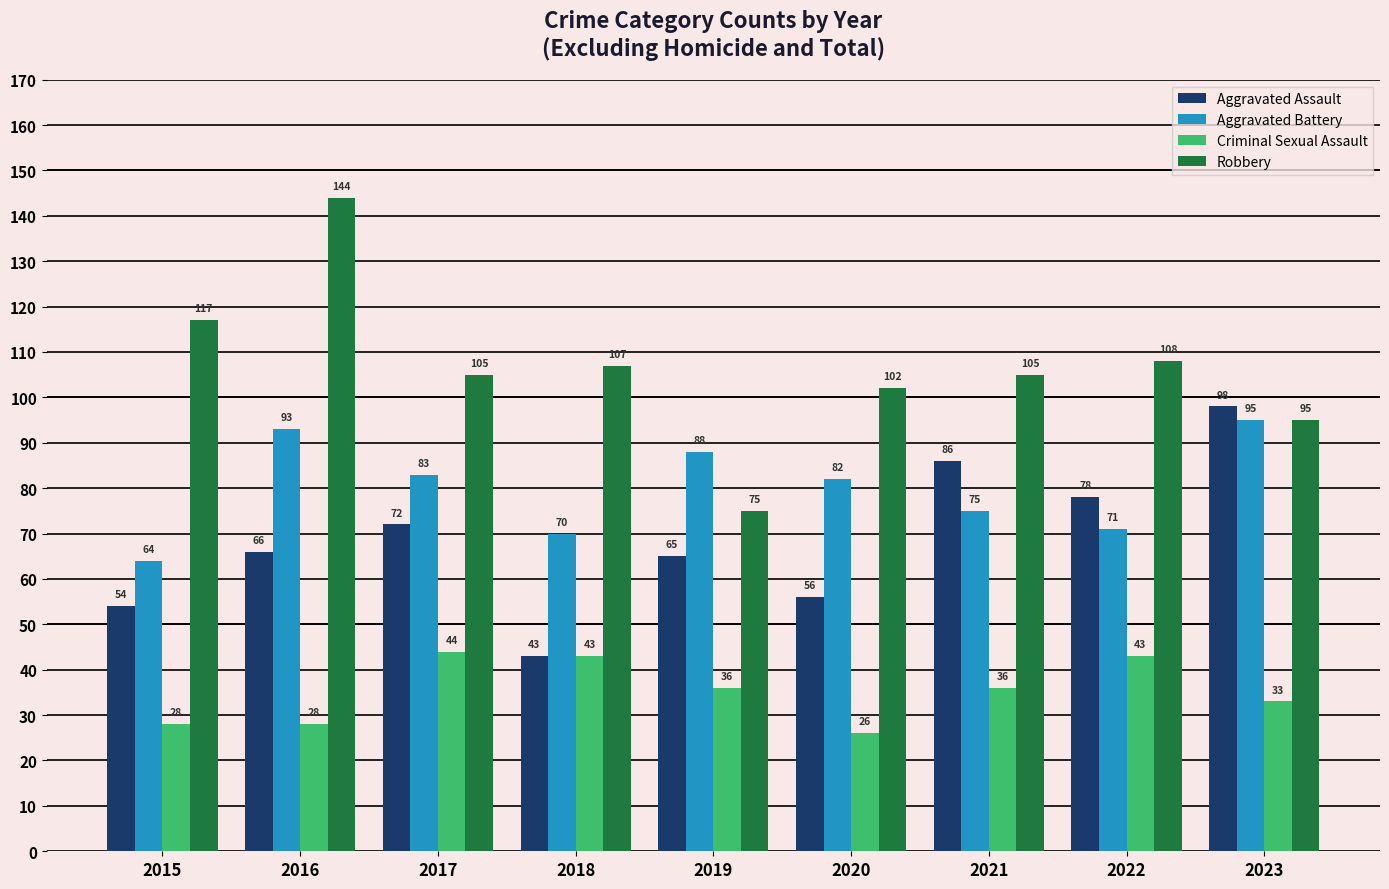

Is it true that Aggravated Assault equals 86 at 2021?

True